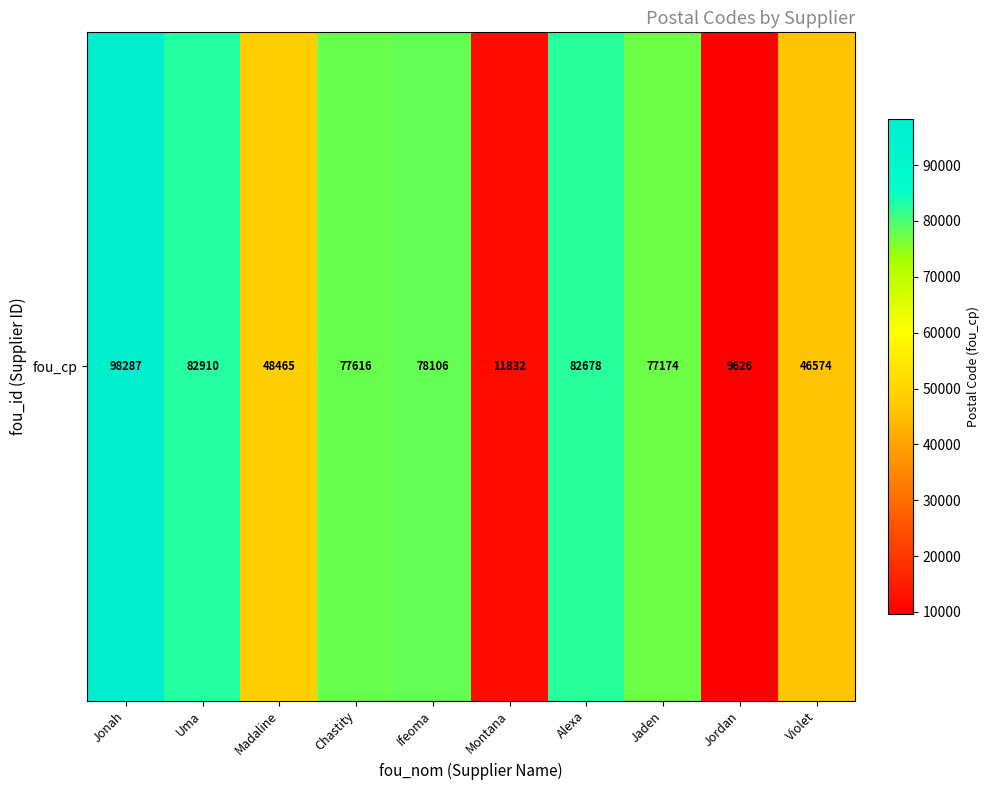

Where does the data first go above 77616?

Jonah